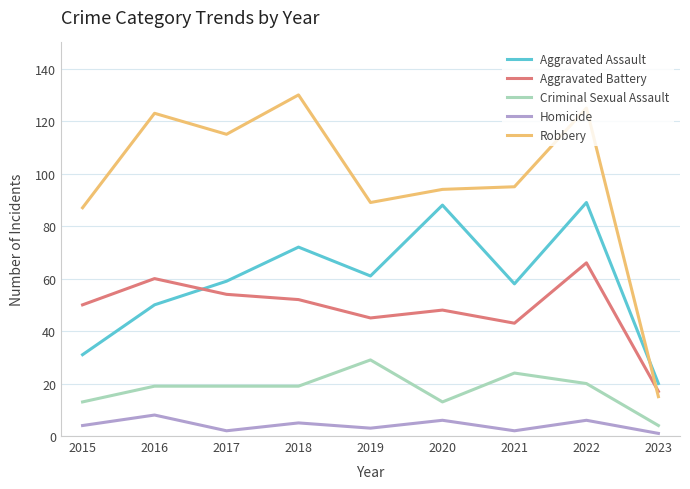

How many interior local peaks does the Homicide series have?

4